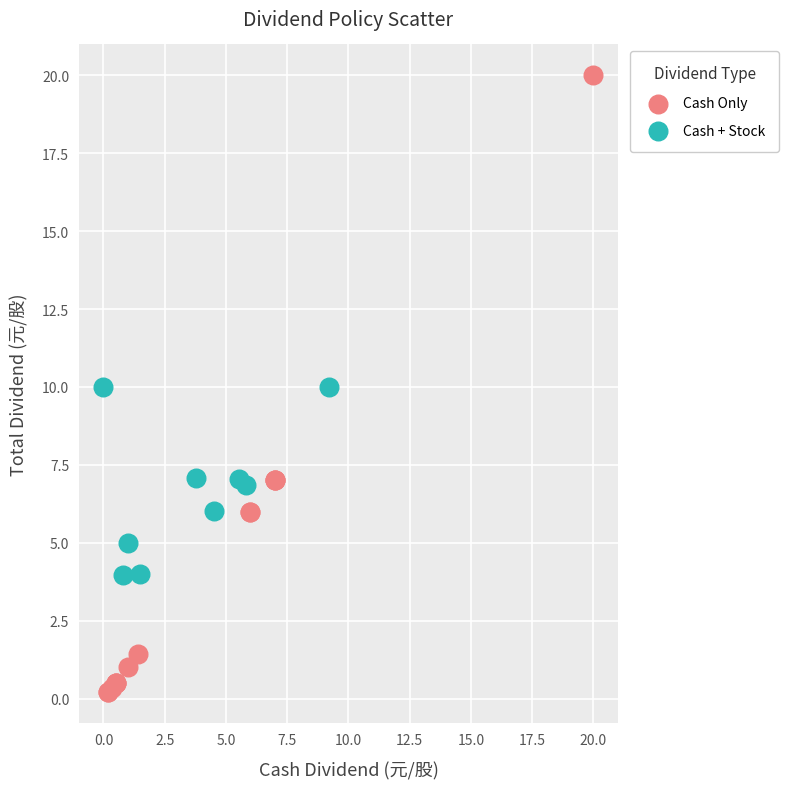

Which series contains the lowest Y value?

Cash Only